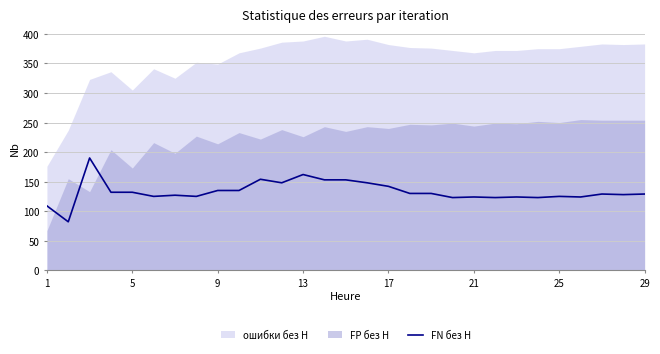

True or false: FN без Н has a value of 125 at 25.

True